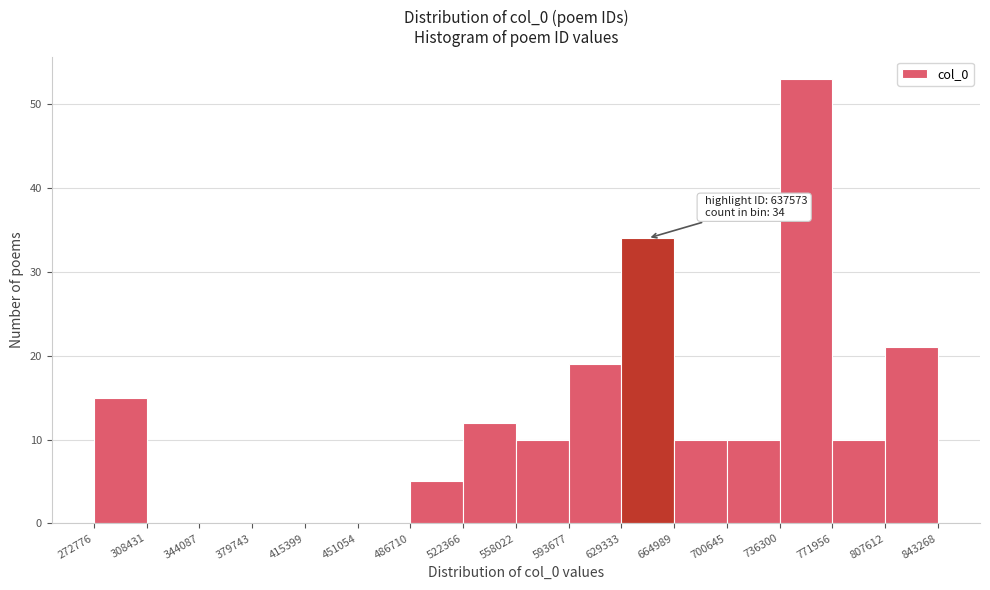

Over which range of the x-axis is the bar tallest?

736300 to 771956